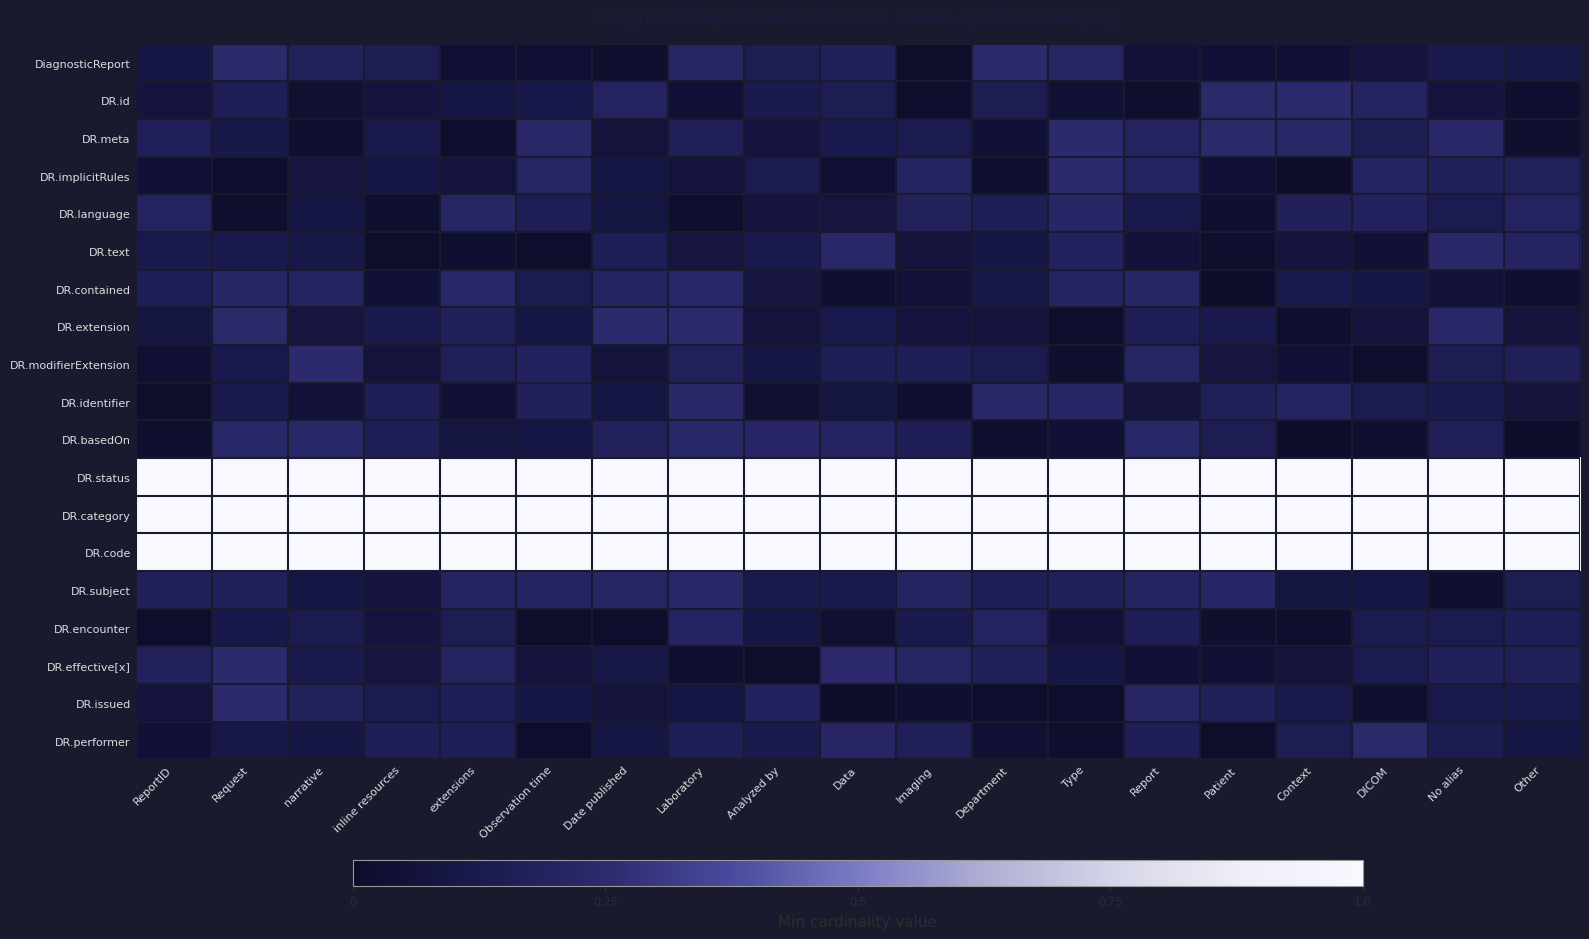

Reading left to right, transcribe all the data shown in this chart.

DiagnosticReport: ReportID=0.1	Request=0.2	narrative=0.2	inline resources=0.1	extensions=0.0	Observation time=0.0	Date published=0.0	Laboratory=0.2	Analyzed by=0.2	Data=0.2	Imaging=0.0	Department=0.2	Type=0.2	Report=0.1	Patient=0.0	Context=0.0	DICOM=0.1	No alias=0.1	Other=0.1
DR.id: ReportID=0.1	Request=0.2	narrative=0.0	inline resources=0.1	extensions=0.1	Observation time=0.1	Date published=0.2	Laboratory=0.0	Analyzed by=0.1	Data=0.1	Imaging=0.0	Department=0.2	Type=0.0	Report=0.0	Patient=0.2	Context=0.2	DICOM=0.2	No alias=0.1	Other=0.0
DR.meta: ReportID=0.2	Request=0.1	narrative=0.0	inline resources=0.1	extensions=0.0	Observation time=0.2	Date published=0.1	Laboratory=0.2	Analyzed by=0.1	Data=0.1	Imaging=0.1	Department=0.0	Type=0.2	Report=0.2	Patient=0.2	Context=0.2	DICOM=0.1	No alias=0.2	Other=0.0
DR.implicitRules: ReportID=0.0	Request=0.0	narrative=0.1	inline resources=0.1	extensions=0.1	Observation time=0.2	Date published=0.1	Laboratory=0.1	Analyzed by=0.1	Data=0.0	Imaging=0.2	Department=0.0	Type=0.2	Report=0.2	Patient=0.0	Context=0.0	DICOM=0.2	No alias=0.2	Other=0.2
DR.language: ReportID=0.2	Request=0.0	narrative=0.1	inline resources=0.0	extensions=0.2	Observation time=0.2	Date published=0.1	Laboratory=0.0	Analyzed by=0.1	Data=0.1	Imaging=0.2	Department=0.2	Type=0.2	Report=0.1	Patient=0.0	Context=0.2	DICOM=0.2	No alias=0.1	Other=0.2
DR.text: ReportID=0.1	Request=0.1	narrative=0.1	inline resources=0.0	extensions=0.0	Observation time=0.0	Date published=0.2	Laboratory=0.1	Analyzed by=0.1	Data=0.2	Imaging=0.1	Department=0.1	Type=0.2	Report=0.1	Patient=0.0	Context=0.1	DICOM=0.0	No alias=0.2	Other=0.2
DR.contained: ReportID=0.2	Request=0.2	narrative=0.2	inline resources=0.0	extensions=0.2	Observation time=0.1	Date published=0.2	Laboratory=0.2	Analyzed by=0.1	Data=0.0	Imaging=0.1	Department=0.1	Type=0.2	Report=0.2	Patient=0.0	Context=0.1	DICOM=0.1	No alias=0.1	Other=0.0
DR.extension: ReportID=0.1	Request=0.2	narrative=0.1	inline resources=0.1	extensions=0.2	Observation time=0.1	Date published=0.2	Laboratory=0.2	Analyzed by=0.1	Data=0.1	Imaging=0.1	Department=0.1	Type=0.0	Report=0.2	Patient=0.1	Context=0.0	DICOM=0.1	No alias=0.2	Other=0.1
DR.modifierExtension: ReportID=0.0	Request=0.1	narrative=0.2	inline resources=0.1	extensions=0.2	Observation time=0.2	Date published=0.1	Laboratory=0.2	Analyzed by=0.1	Data=0.2	Imaging=0.2	Department=0.1	Type=0.0	Report=0.2	Patient=0.1	Context=0.0	DICOM=0.0	No alias=0.1	Other=0.2
DR.identifier: ReportID=0.0	Request=0.1	narrative=0.1	inline resources=0.2	extensions=0.0	Observation time=0.2	Date published=0.1	Laboratory=0.2	Analyzed by=0.0	Data=0.1	Imaging=0.0	Department=0.2	Type=0.2	Report=0.1	Patient=0.2	Context=0.2	DICOM=0.1	No alias=0.1	Other=0.1
DR.basedOn: ReportID=0.0	Request=0.2	narrative=0.2	inline resources=0.2	extensions=0.1	Observation time=0.1	Date published=0.2	Laboratory=0.2	Analyzed by=0.2	Data=0.2	Imaging=0.2	Department=0.0	Type=0.0	Report=0.2	Patient=0.2	Context=0.0	DICOM=0.0	No alias=0.2	Other=0.0
DR.status: ReportID=1.0	Request=1.0	narrative=1.0	inline resources=1.0	extensions=1.0	Observation time=1.0	Date published=1.0	Laboratory=1.0	Analyzed by=1.0	Data=1.0	Imaging=1.0	Department=1.0	Type=1.0	Report=1.0	Patient=1.0	Context=1.0	DICOM=1.0	No alias=1.0	Other=1.0
DR.category: ReportID=1.0	Request=1.0	narrative=1.0	inline resources=1.0	extensions=1.0	Observation time=1.0	Date published=1.0	Laboratory=1.0	Analyzed by=1.0	Data=1.0	Imaging=1.0	Department=1.0	Type=1.0	Report=1.0	Patient=1.0	Context=1.0	DICOM=1.0	No alias=1.0	Other=1.0
DR.code: ReportID=1.0	Request=1.0	narrative=1.0	inline resources=1.0	extensions=1.0	Observation time=1.0	Date published=1.0	Laboratory=1.0	Analyzed by=1.0	Data=1.0	Imaging=1.0	Department=1.0	Type=1.0	Report=1.0	Patient=1.0	Context=1.0	DICOM=1.0	No alias=1.0	Other=1.0
DR.subject: ReportID=0.2	Request=0.2	narrative=0.1	inline resources=0.1	extensions=0.2	Observation time=0.2	Date published=0.2	Laboratory=0.2	Analyzed by=0.1	Data=0.1	Imaging=0.2	Department=0.2	Type=0.2	Report=0.2	Patient=0.2	Context=0.1	DICOM=0.1	No alias=0.0	Other=0.1
DR.encounter: ReportID=0.0	Request=0.1	narrative=0.1	inline resources=0.1	extensions=0.1	Observation time=0.0	Date published=0.0	Laboratory=0.2	Analyzed by=0.1	Data=0.0	Imaging=0.1	Department=0.2	Type=0.1	Report=0.2	Patient=0.0	Context=0.0	DICOM=0.1	No alias=0.1	Other=0.2
DR.effective[x]: ReportID=0.2	Request=0.2	narrative=0.1	inline resources=0.1	extensions=0.2	Observation time=0.1	Date published=0.1	Laboratory=0.0	Analyzed by=0.0	Data=0.2	Imaging=0.2	Department=0.2	Type=0.1	Report=0.0	Patient=0.0	Context=0.1	DICOM=0.1	No alias=0.2	Other=0.2
DR.issued: ReportID=0.1	Request=0.2	narrative=0.2	inline resources=0.1	extensions=0.2	Observation time=0.1	Date published=0.1	Laboratory=0.1	Analyzed by=0.2	Data=0.0	Imaging=0.0	Department=0.0	Type=0.0	Report=0.2	Patient=0.2	Context=0.1	DICOM=0.0	No alias=0.1	Other=0.1
DR.performer: ReportID=0.0	Request=0.1	narrative=0.1	inline resources=0.2	extensions=0.2	Observation time=0.0	Date published=0.1	Laboratory=0.2	Analyzed by=0.1	Data=0.2	Imaging=0.2	Department=0.0	Type=0.0	Report=0.2	Patient=0.0	Context=0.1	DICOM=0.2	No alias=0.1	Other=0.1